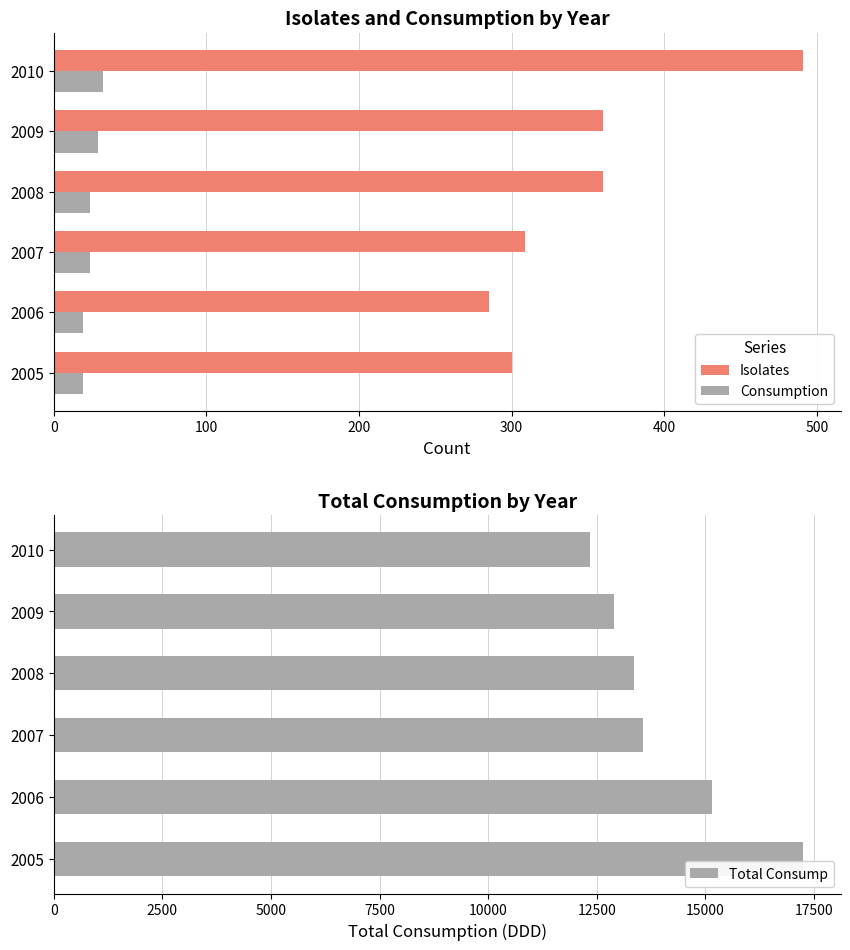

What is the difference between the second highest and minimum values in the Isolates series?

75